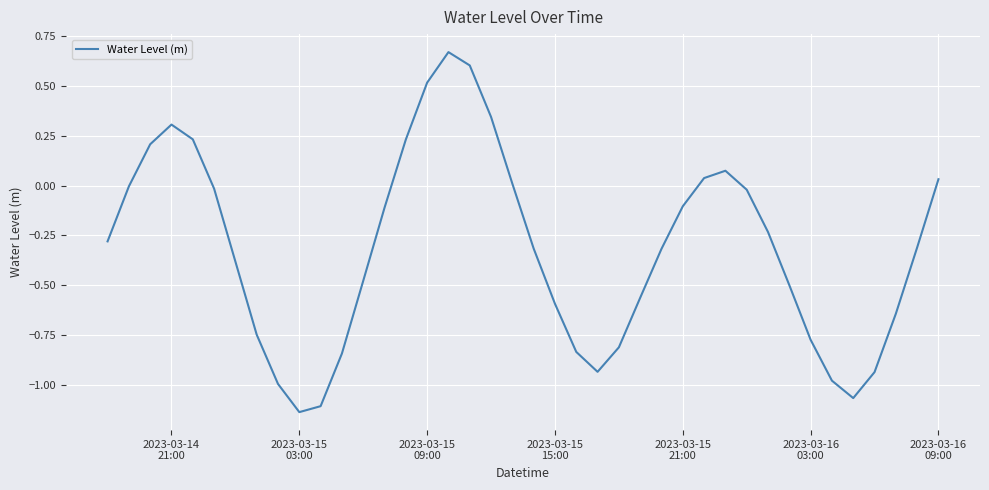

What is the difference between the maximum and minimum values?

1.8